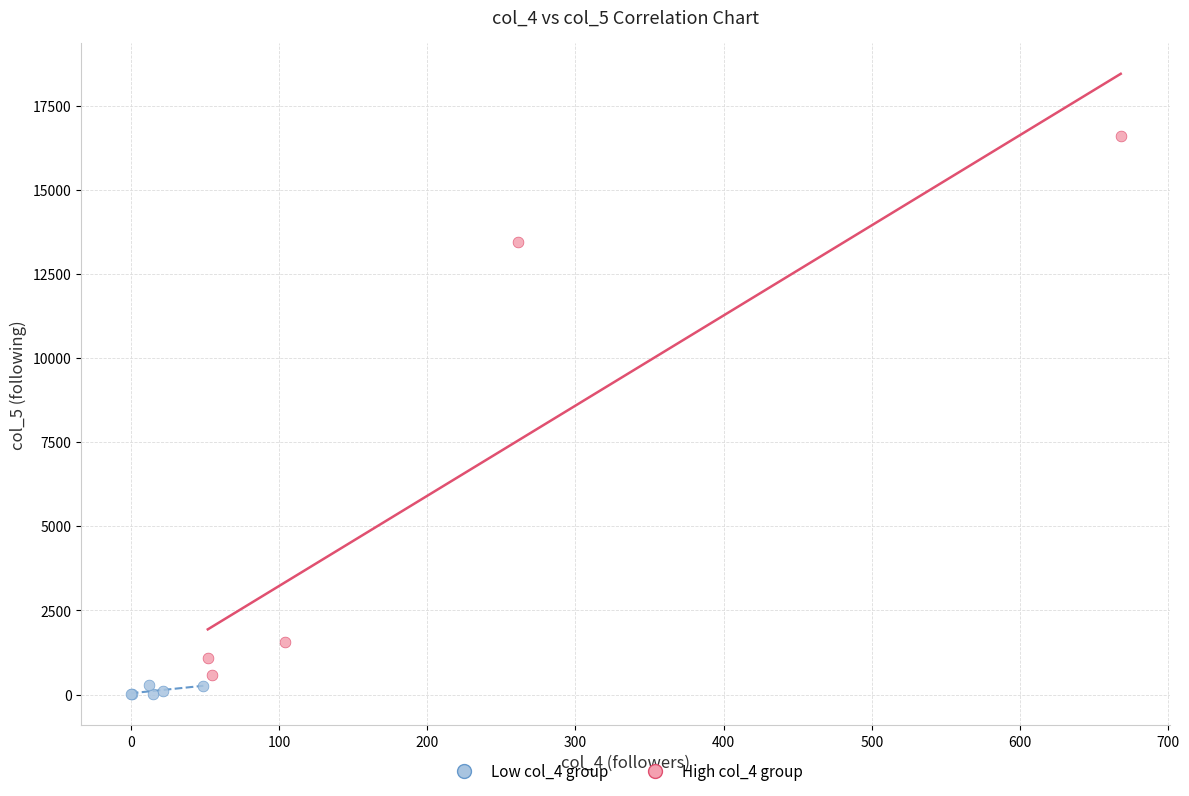

Which series reaches the maximum Y coordinate?

High col_4 group